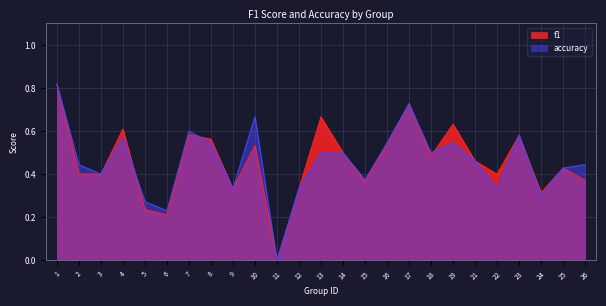

Rank the categories by accuracy value from highest to lowest.

1, 17, 10, 7, 23, 4, 8, 16, 19, 13, 14, 18, 21, 2, 26, 25, 3, 15, 9, 12, 22, 24, 5, 6, 11